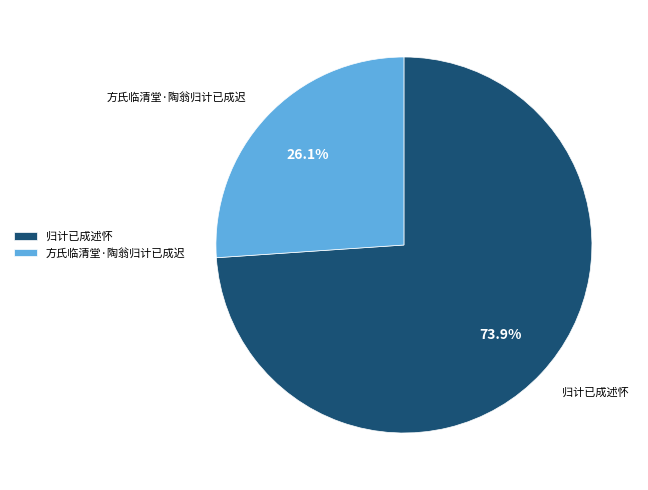

To the nearest percent, what is the difference between the 归计已成述怀 and 方氏临清堂·陶翁归计已成迟 slice percentages?

48%